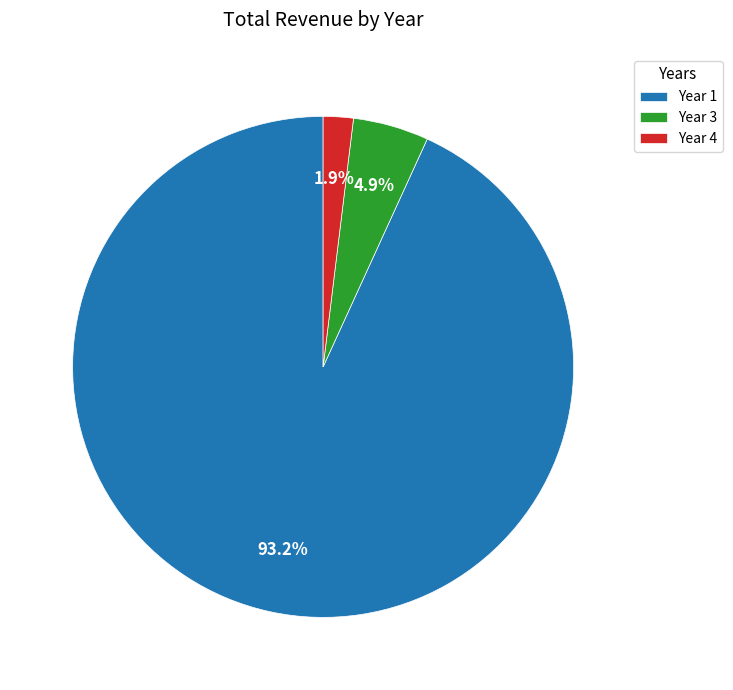

Which has a higher value, Year 3 or Year 4?

Year 3